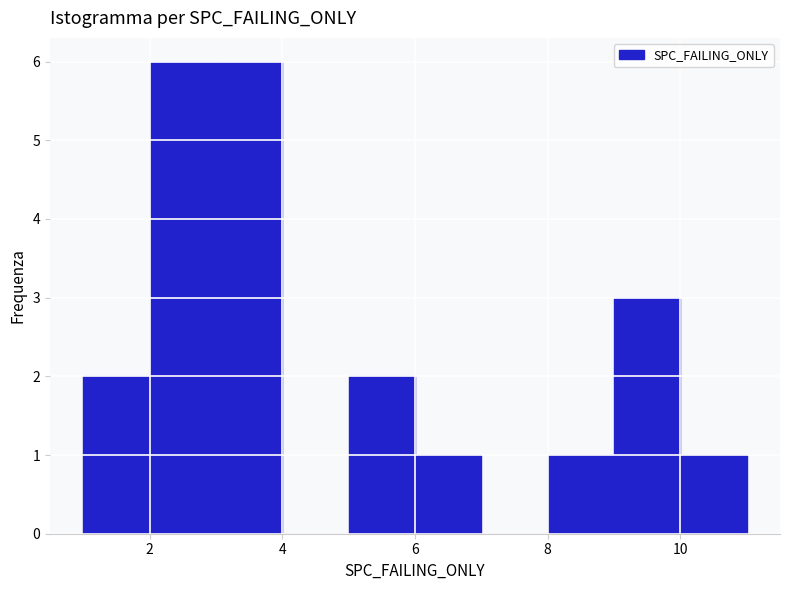

Reading left to right, list every bar in this chart as the range it spans on the x-axis followed by its height. The values are not printed on the chart, so give them approximately, as read against the axis.

1 to 2: 2
2 to 3: 6
3 to 4: 6
4 to 5: 0
5 to 6: 2
6 to 7: 1
7 to 8: 0
8 to 9: 1
9 to 10: 3
10 to 11: 1